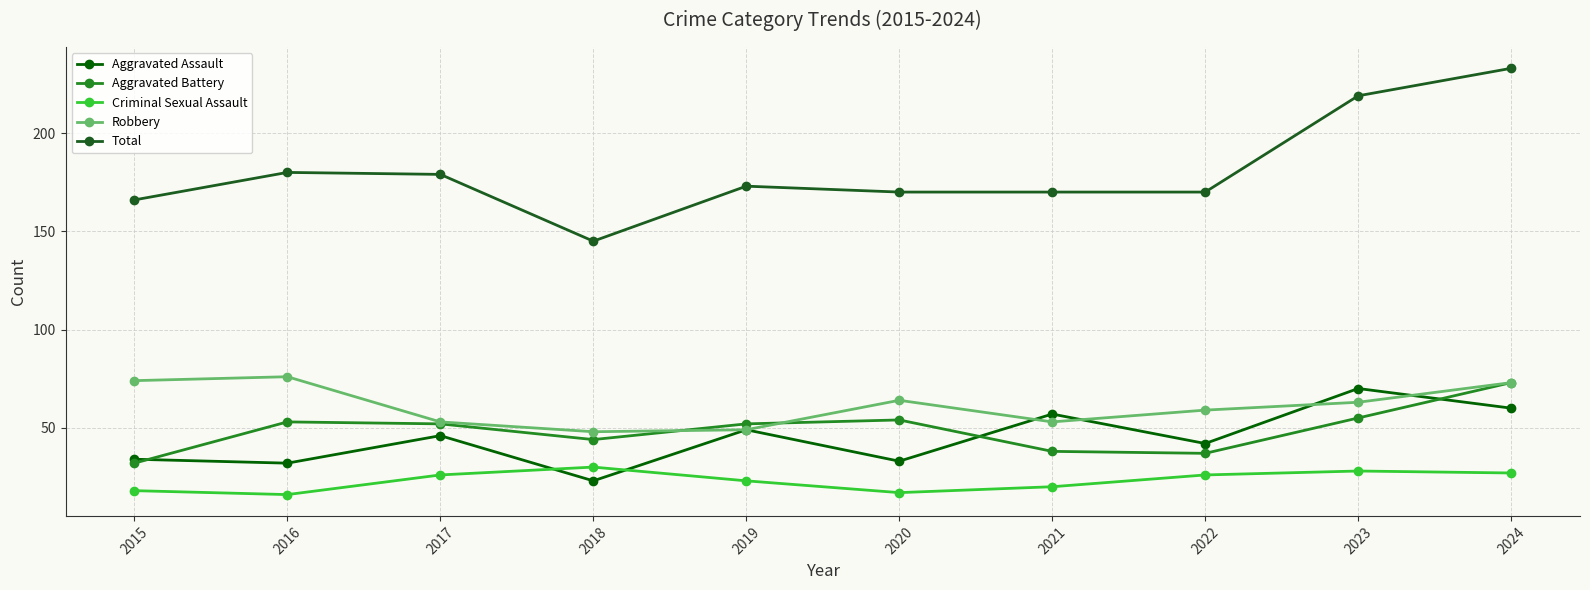

Reading left to right, extract all data points from this chart.

Aggravated Assault: 2015=34	2016=32	2017=46	2018=23	2019=49	2020=33	2021=57	2022=42	2023=70	2024=60
Aggravated Battery: 2015=32	2016=53	2017=52	2018=44	2019=52	2020=54	2021=38	2022=37	2023=55	2024=73
Criminal Sexual Assault: 2015=18	2016=16	2017=26	2018=30	2019=23	2020=17	2021=20	2022=26	2023=28	2024=27
Robbery: 2015=74	2016=76	2017=53	2018=48	2019=49	2020=64	2021=53	2022=59	2023=63	2024=73
Total: 2015=166	2016=180	2017=179	2018=145	2019=173	2020=170	2021=170	2022=170	2023=219	2024=233